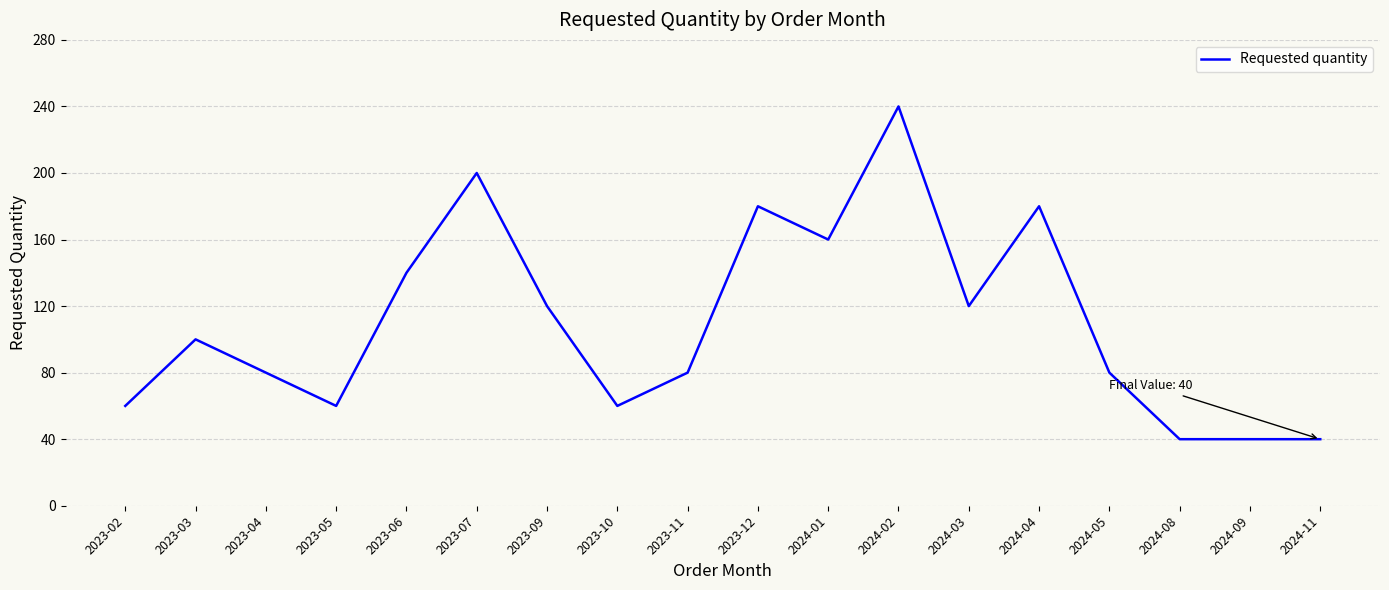

What is the difference between the second highest and minimum values?

160